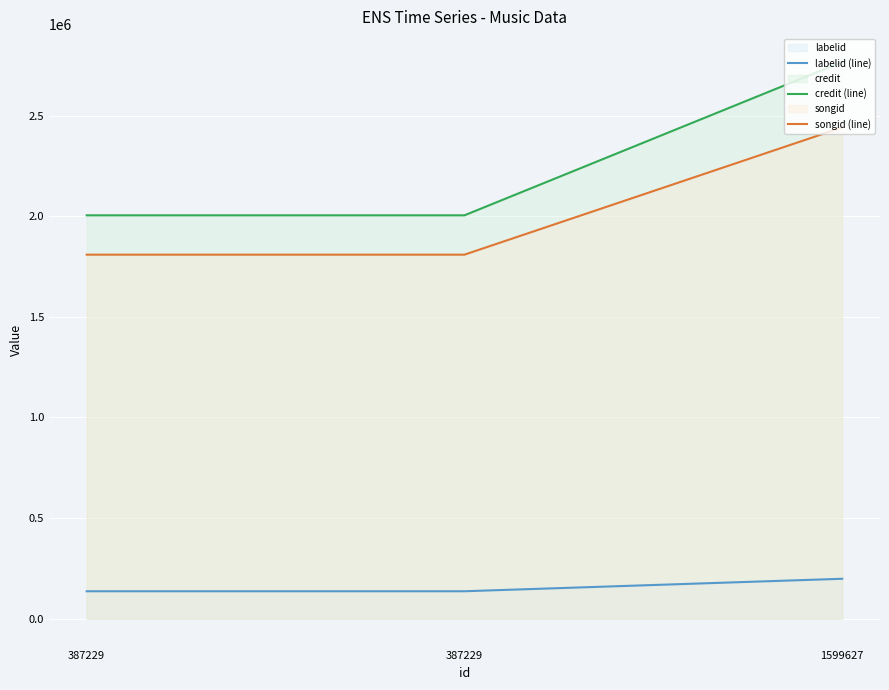

Reading left to right, transcribe all the data shown in this chart.

labelid (line): 136634	136633	198632
credit (line): 2004523	2004523	2766595
songid (line): 1809038	1809038	2441228